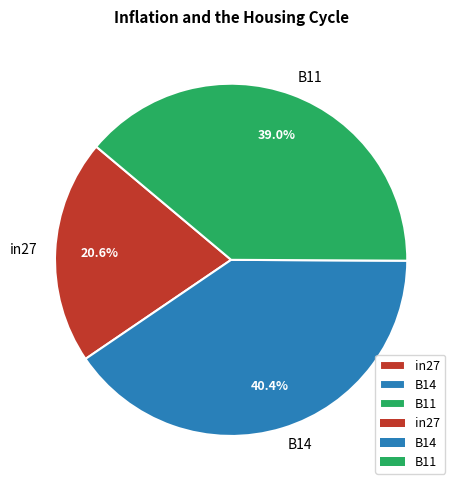

Is the sum of B14 and in27 greater than half?

Yes